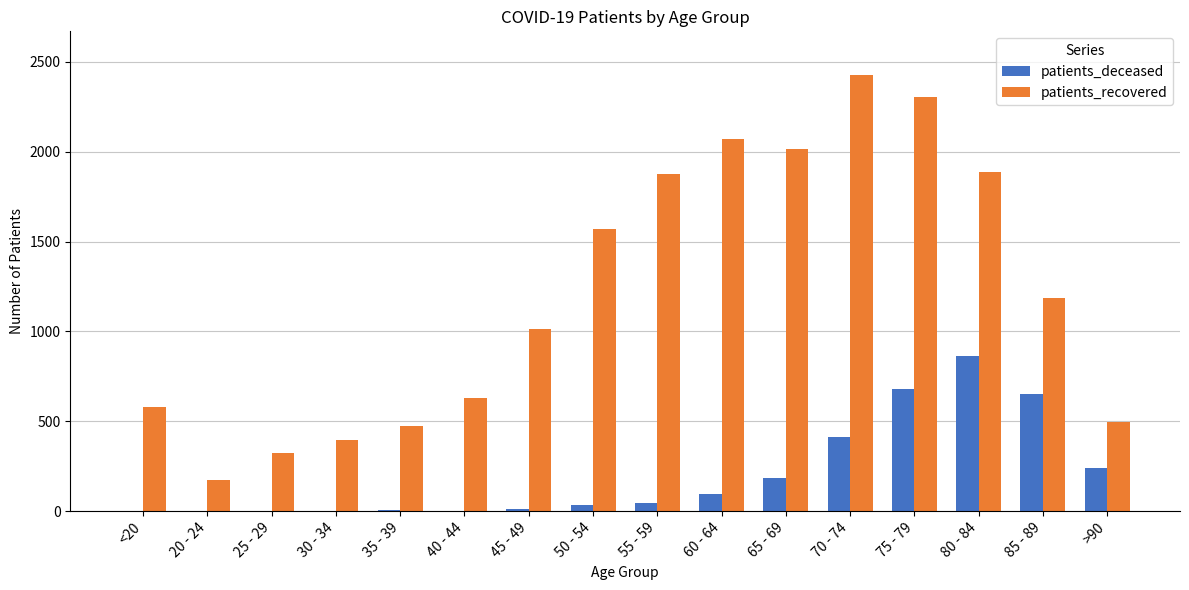

Which series has the widest spread of values?

patients_recovered